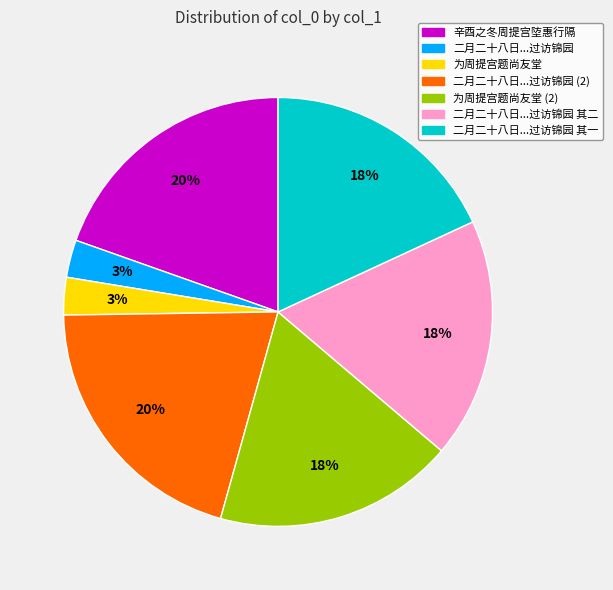

To the nearest percent, what is the average slice percentage?

14%